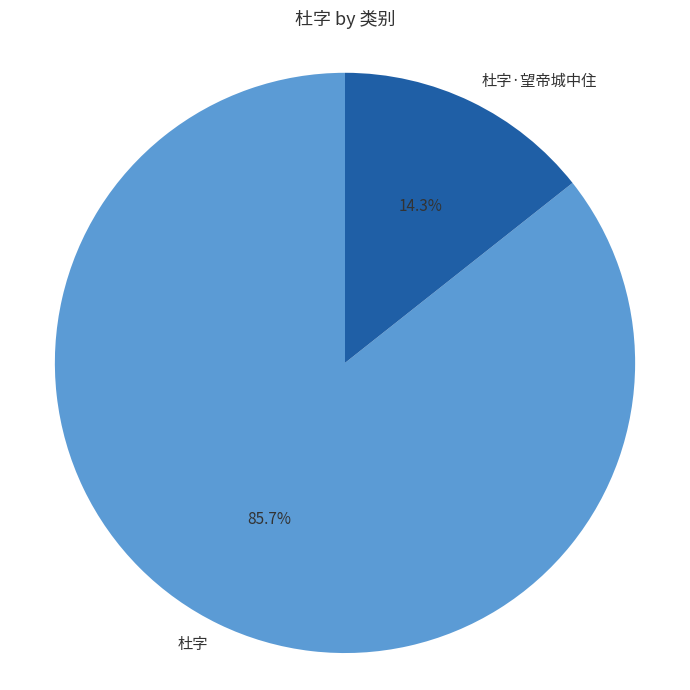

Which has a higher value, 杜字·望帝城中住 or 杜字?

杜字